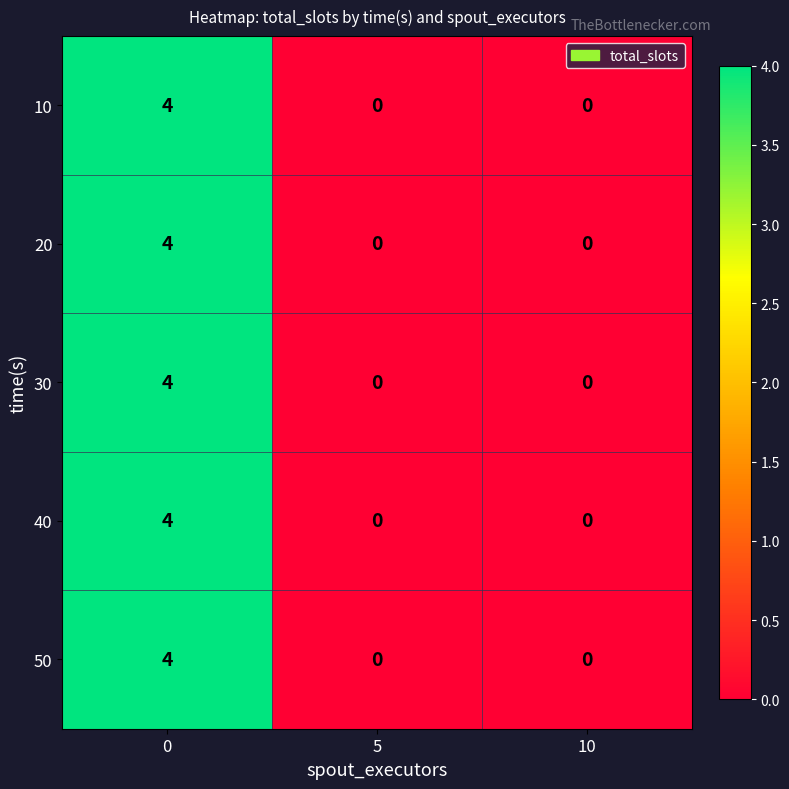

How many values in 20 are above zero?

1